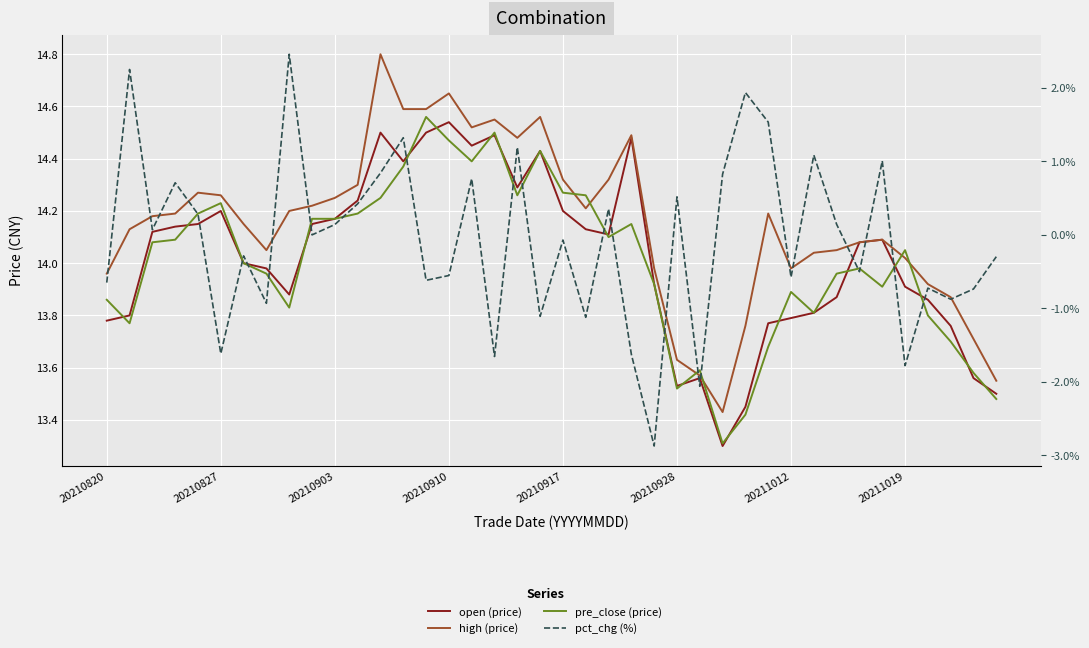

What is the lowest value of the pre_close (price) series?

13.3